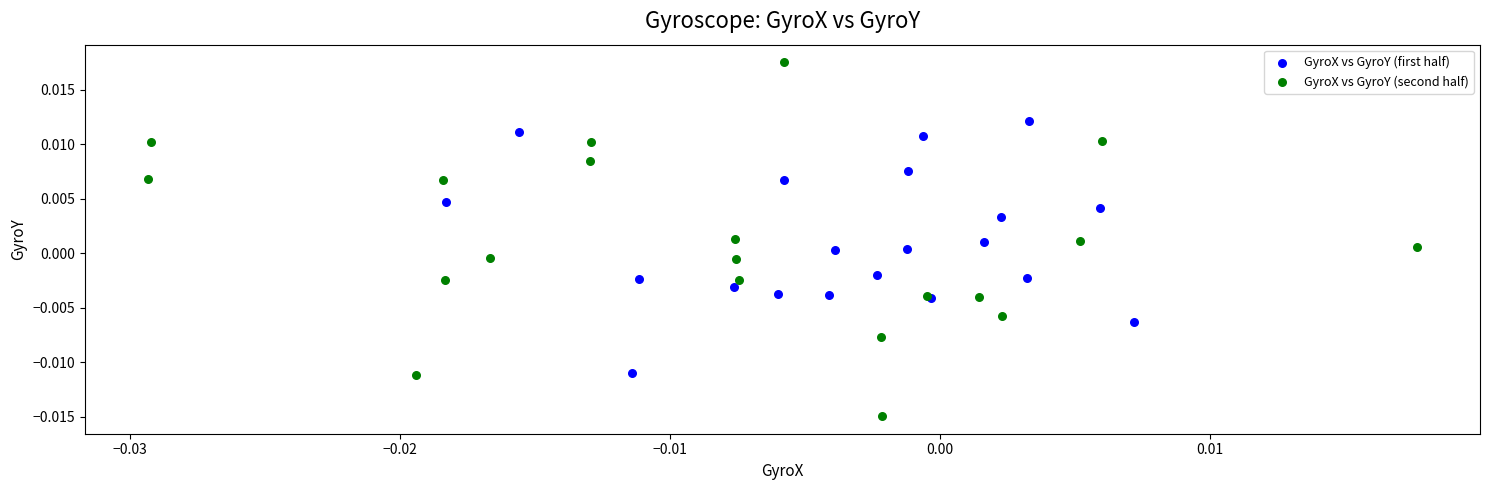

Which series has the largest Y range (max minus min)?

GyroX vs GyroY (second half)